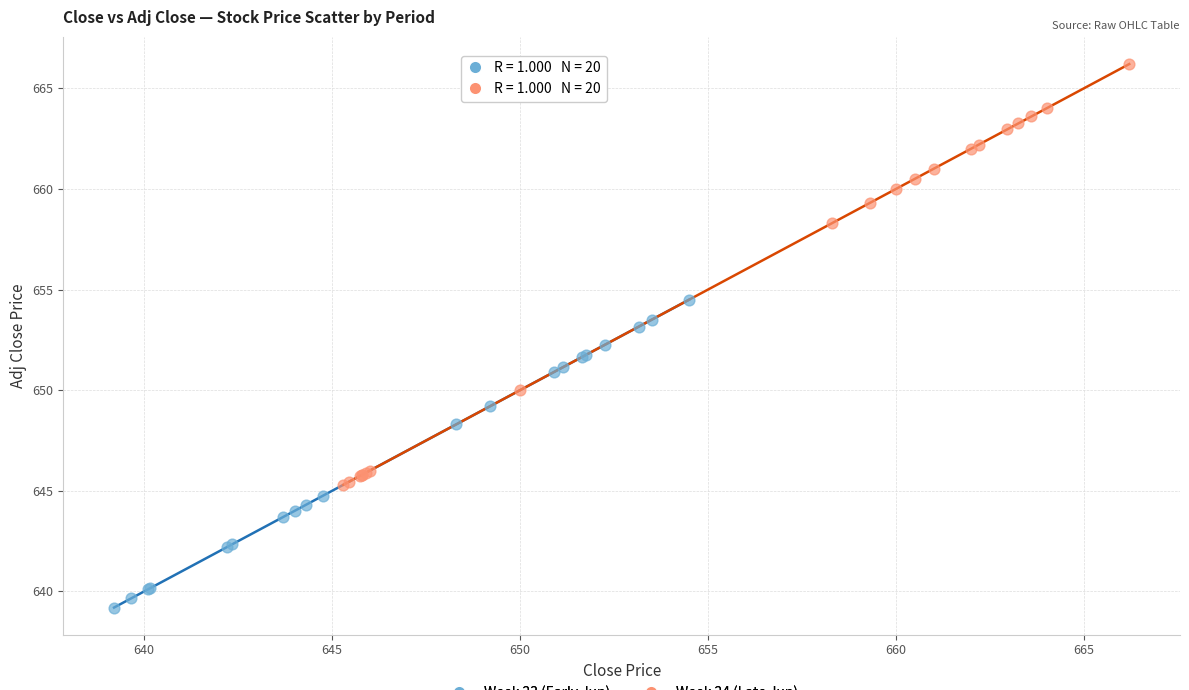

Which series contains the lowest Y value?

Week 23 (Early Jun)